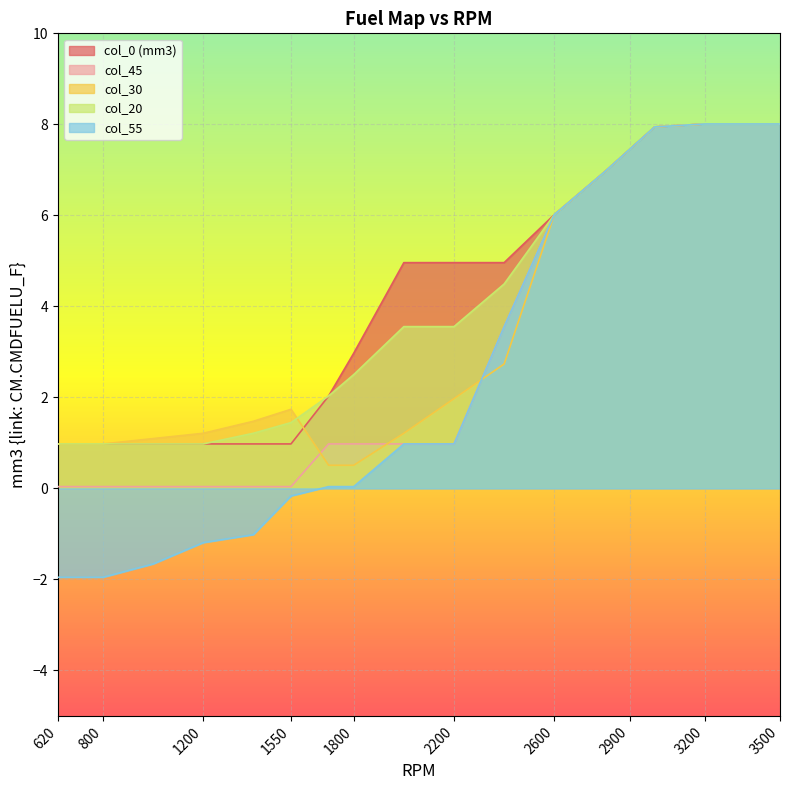

True or false: col_55 and col_0 (mm3) cross at least once.

False